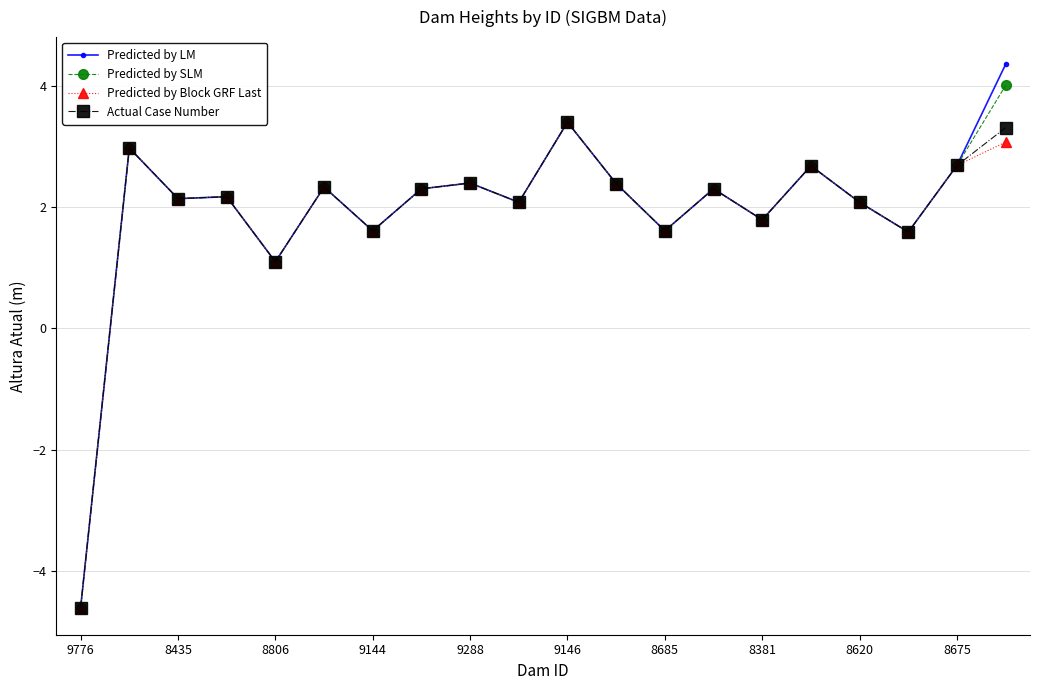

How many data points in Predicted by SLM are less than 2?

6